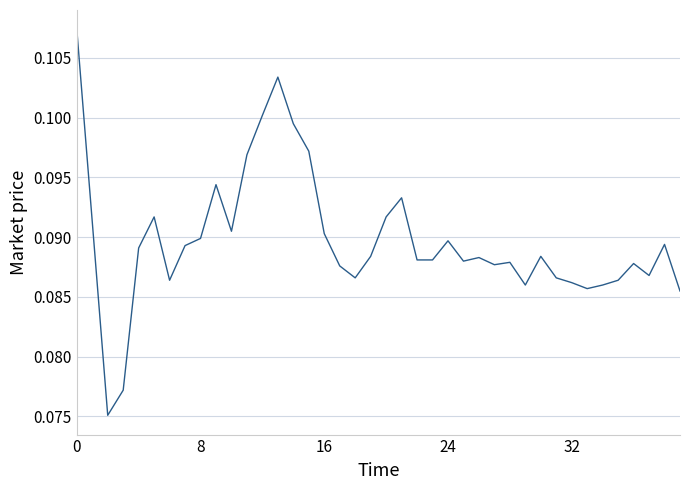

What is the average value?

0.1